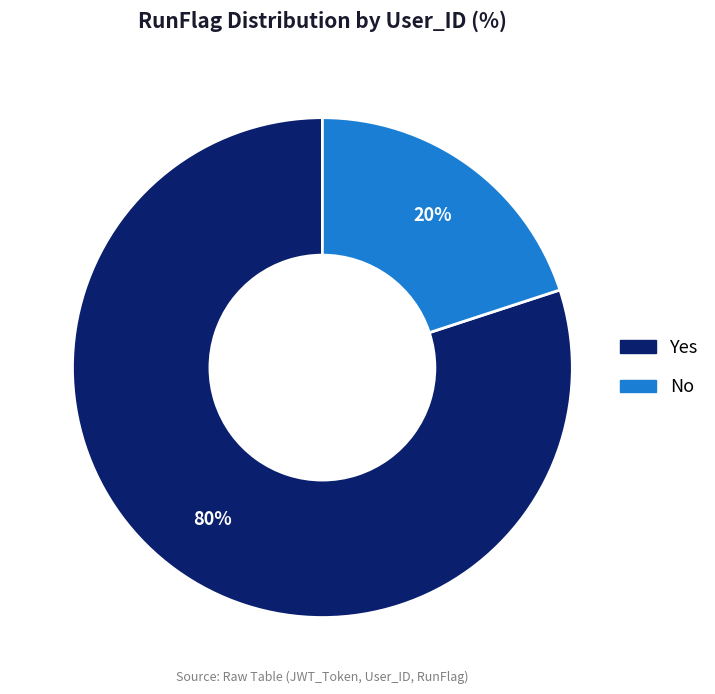

Count the number of slices in the pie.

2